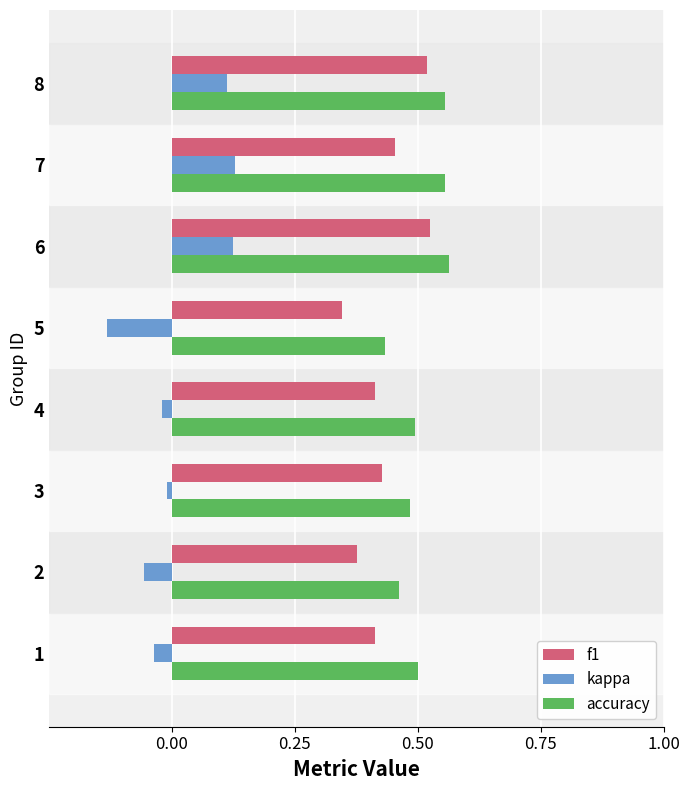

Which series has the largest range (max minus min)?

kappa